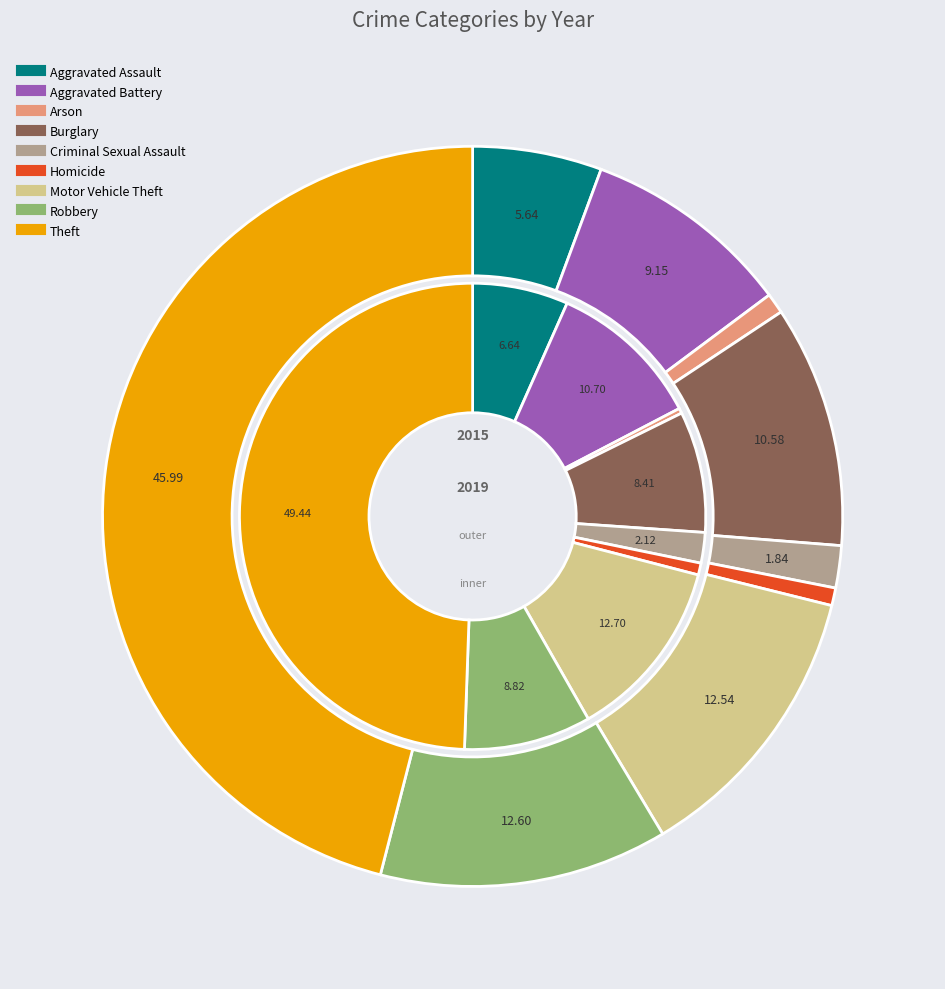

Is it true that 3 is 1% of the pie?

False